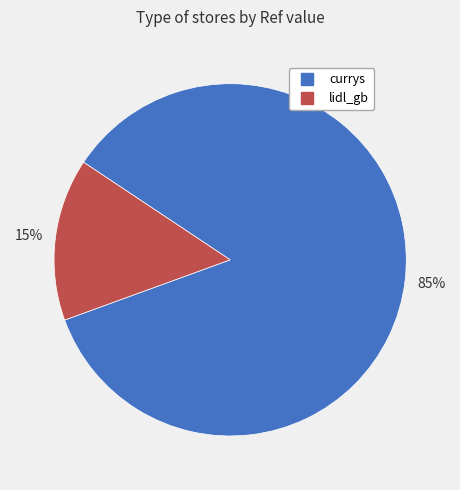

Which category accounts for the majority?

currys